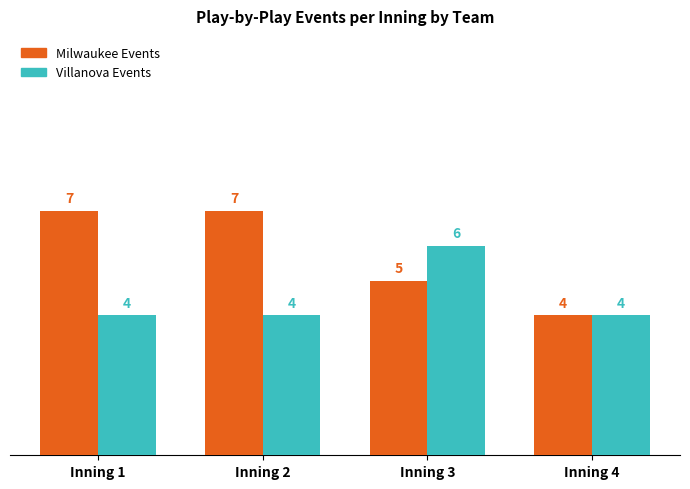

Reading left to right, what are all the values shown in this chart?

Milwaukee Events: Inning 1=7	Inning 2=7	Inning 3=5	Inning 4=4
Villanova Events: Inning 1=4	Inning 2=4	Inning 3=6	Inning 4=4